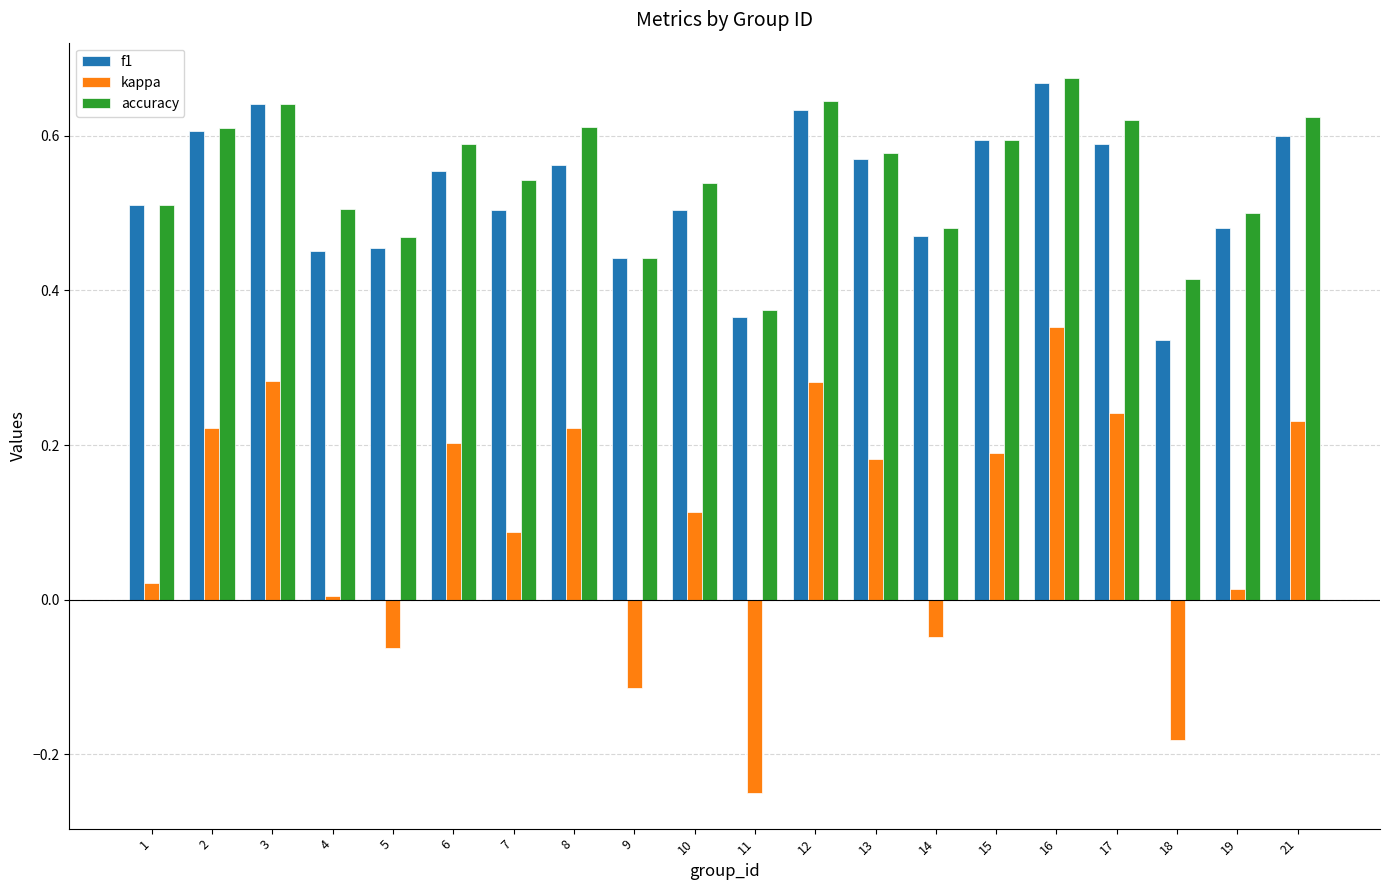

Which series changed the most between 5 and 10?

kappa